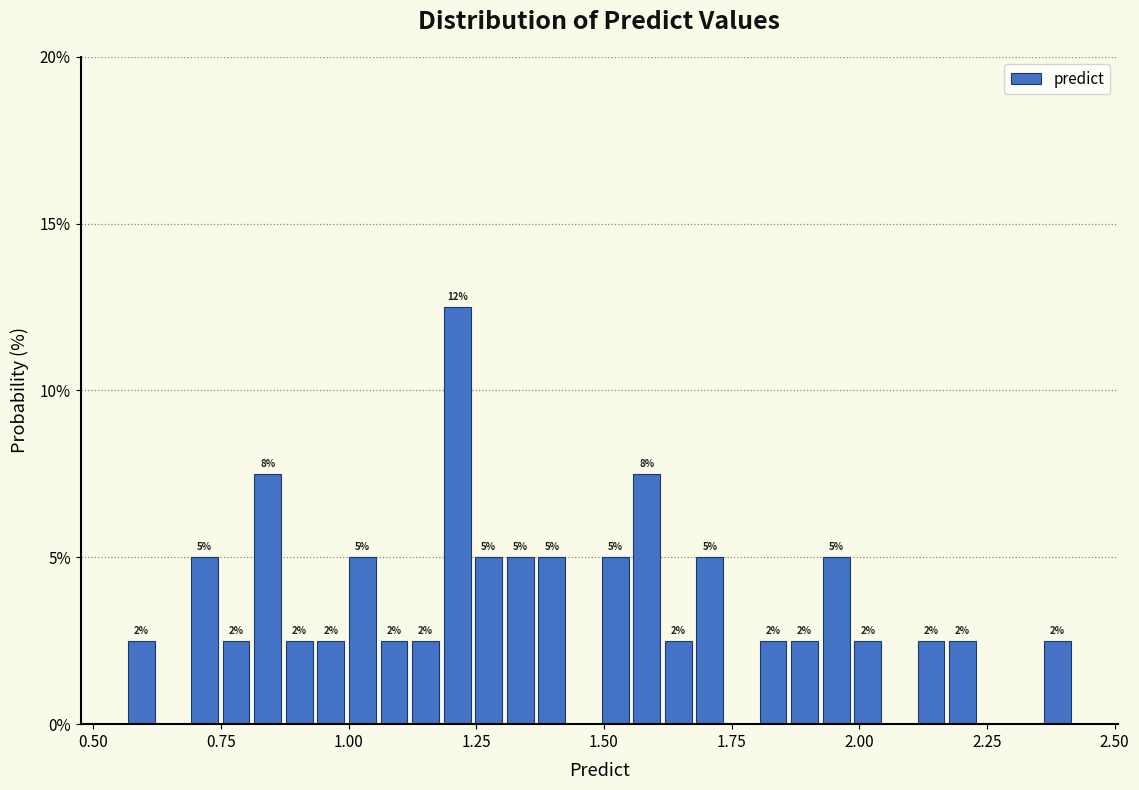

Read against the x-axis, roughly where is the centre of the tallest bar?

1.20